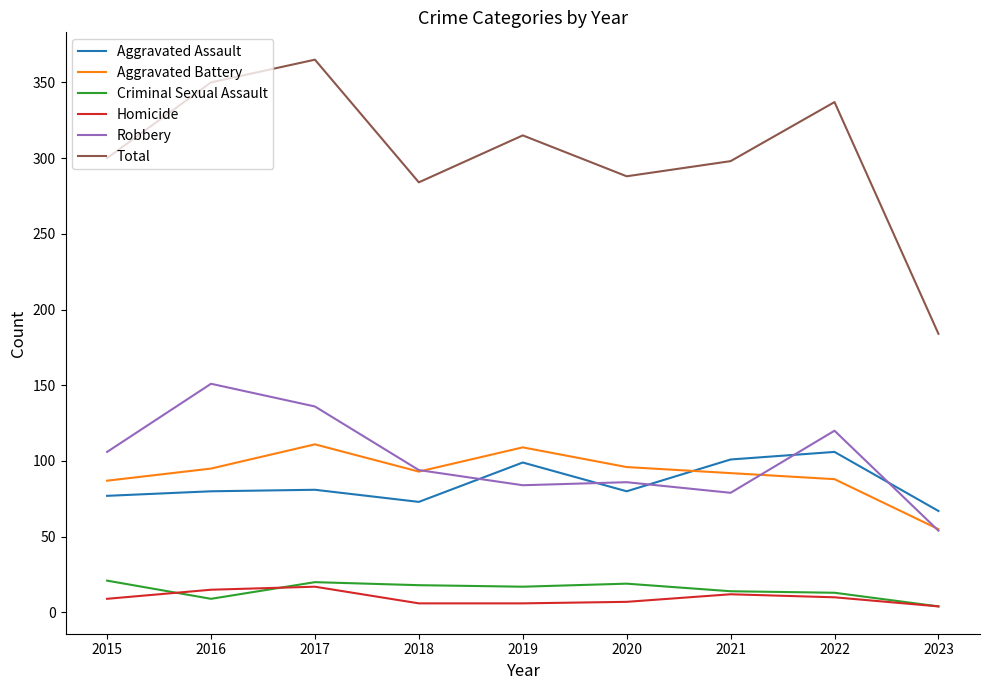

What is the difference between the Robbery values at 2022 and 2015?

14